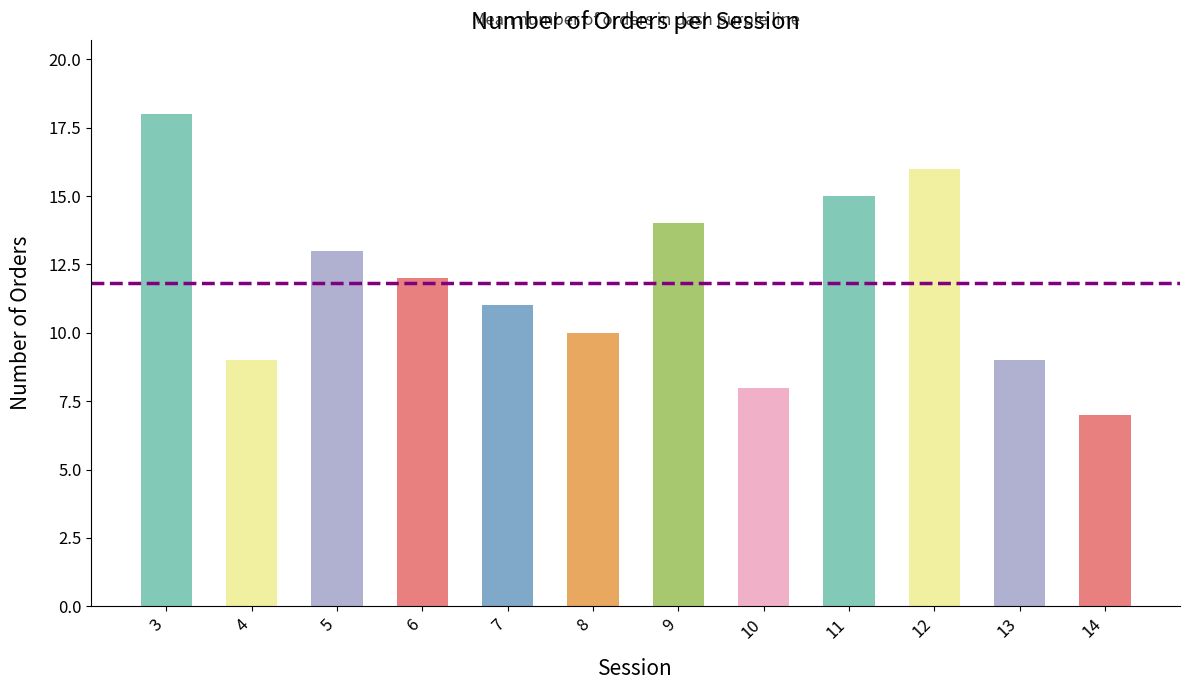

What is the maximum value shown in the chart?

18